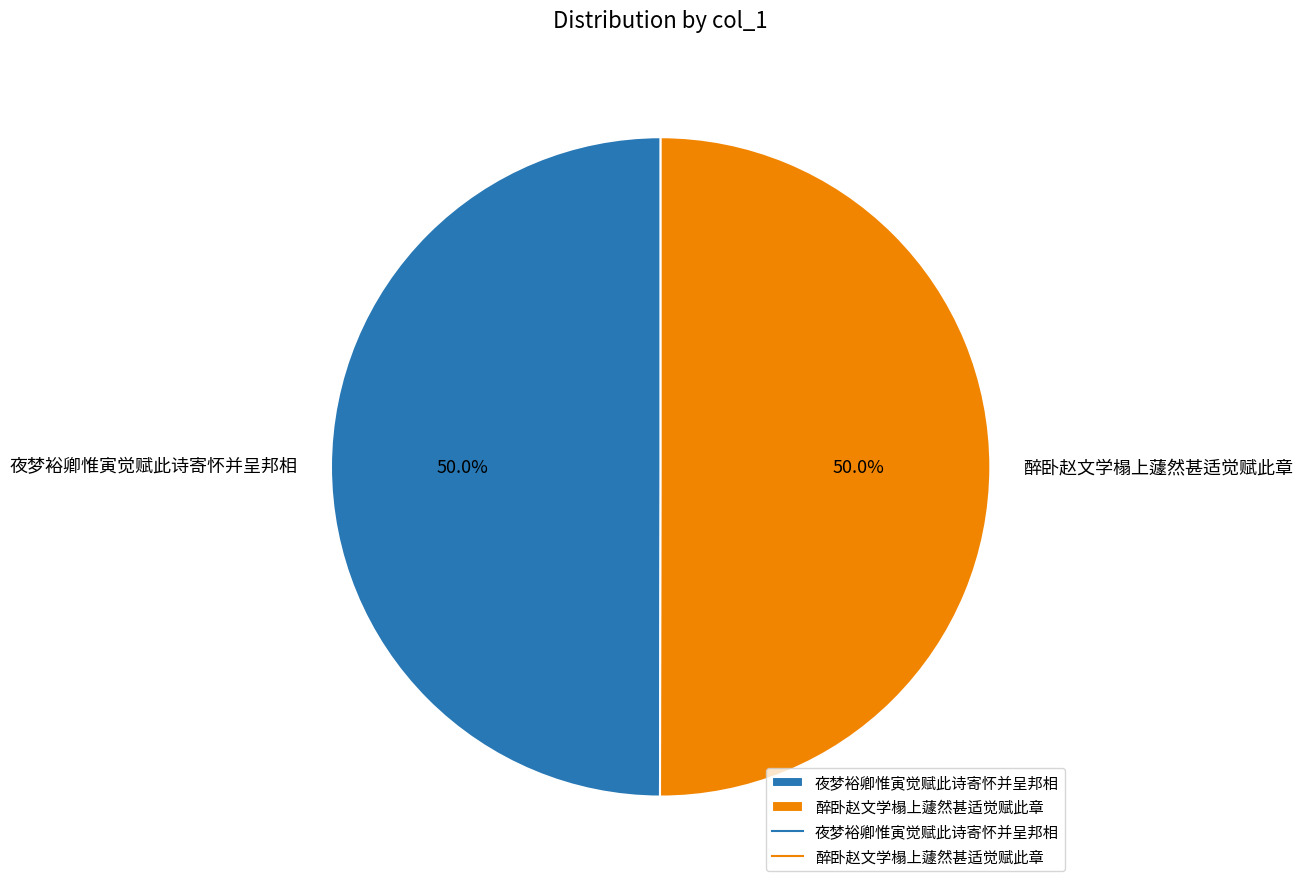

What is the ratio of the value at 夜梦裕卿惟寅觉赋此诗寄怀并呈邦相 to the value at 醉卧赵文学榻上蘧然甚适觉赋此章?

1.0